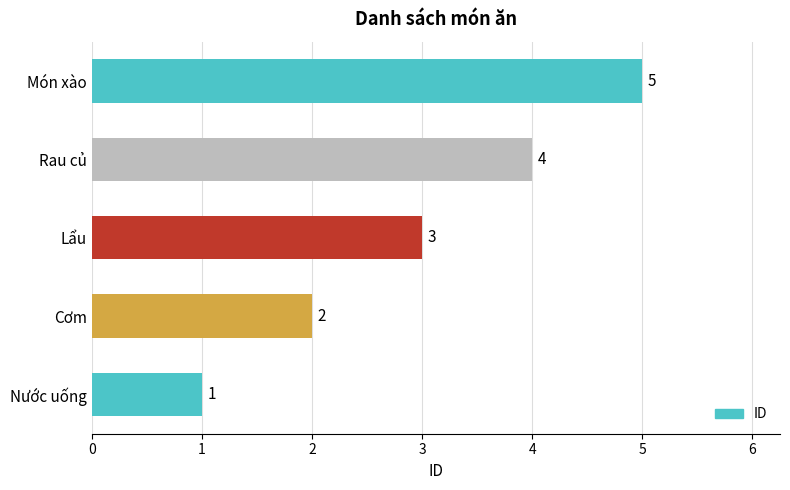

Approximately how many times larger is the value at Rau củ compared to Cơm?

2.0